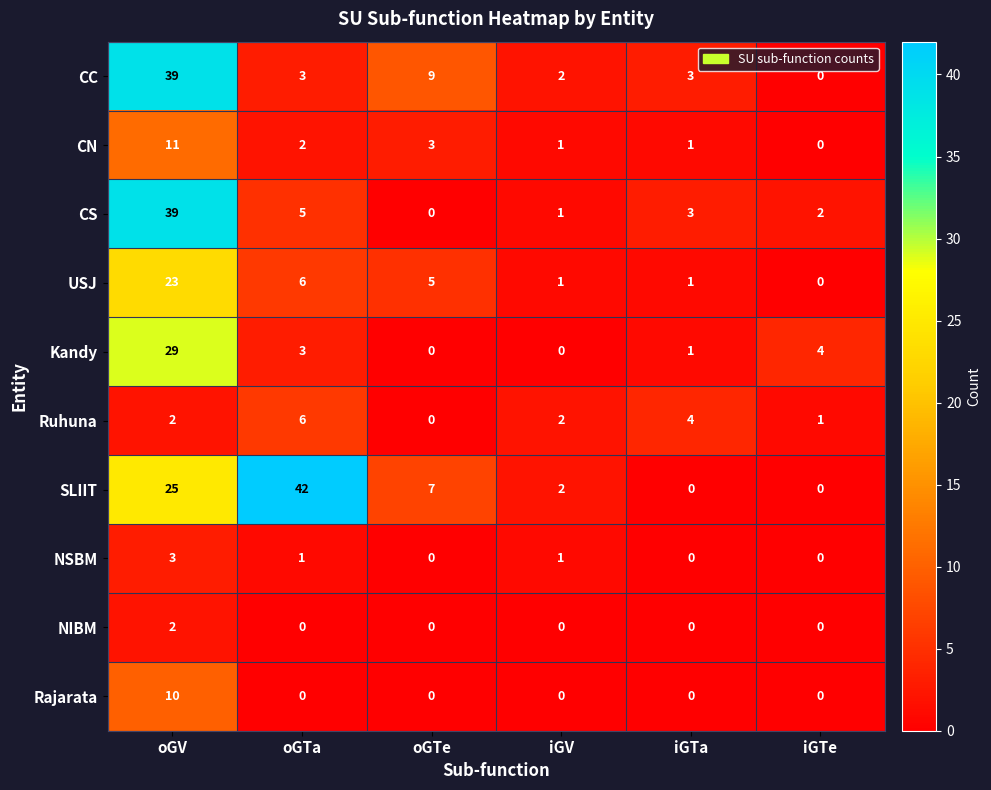

What is the difference between the maximum and second lowest values in the SLIIT series?

42